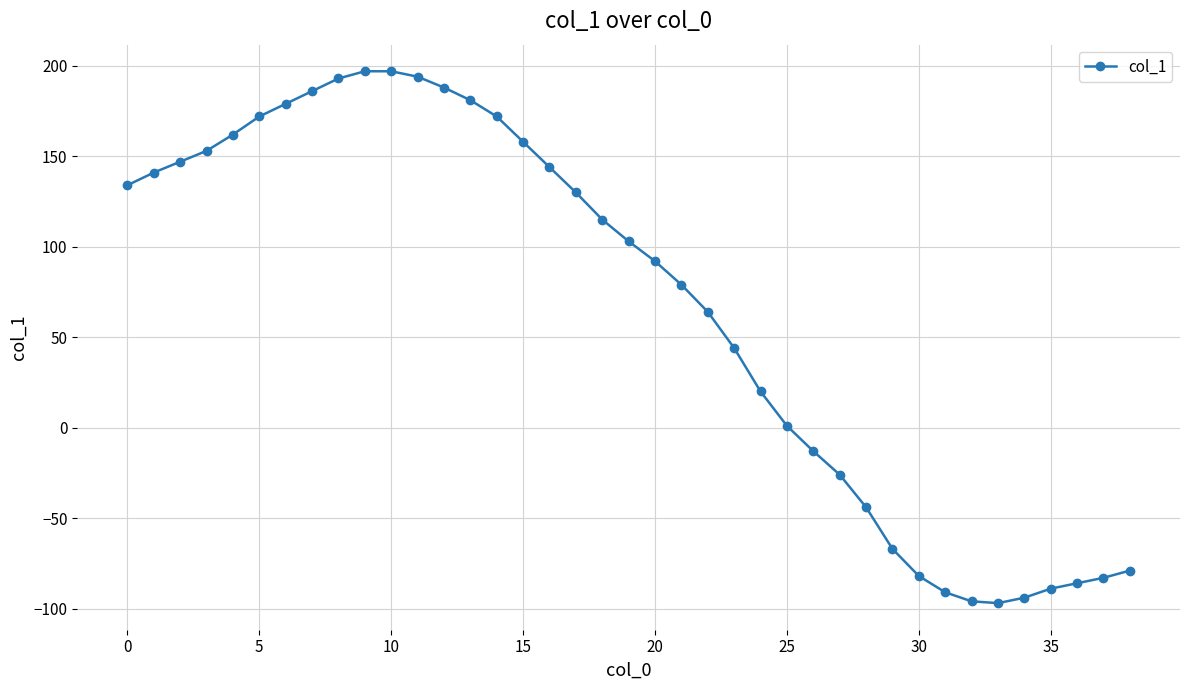

What is the average value?

67